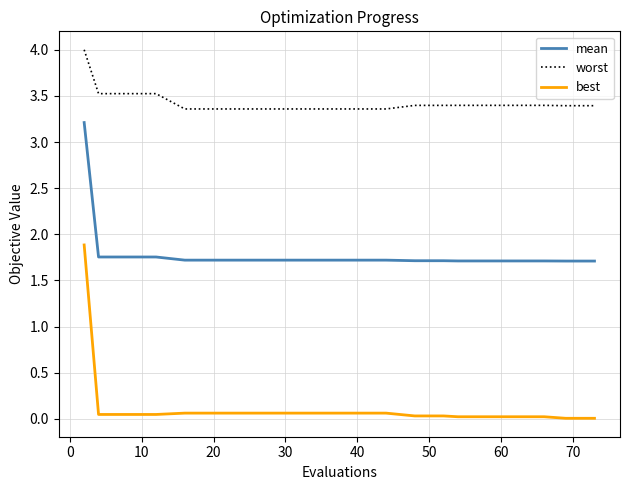

Which series has the largest total across all categories?

worst